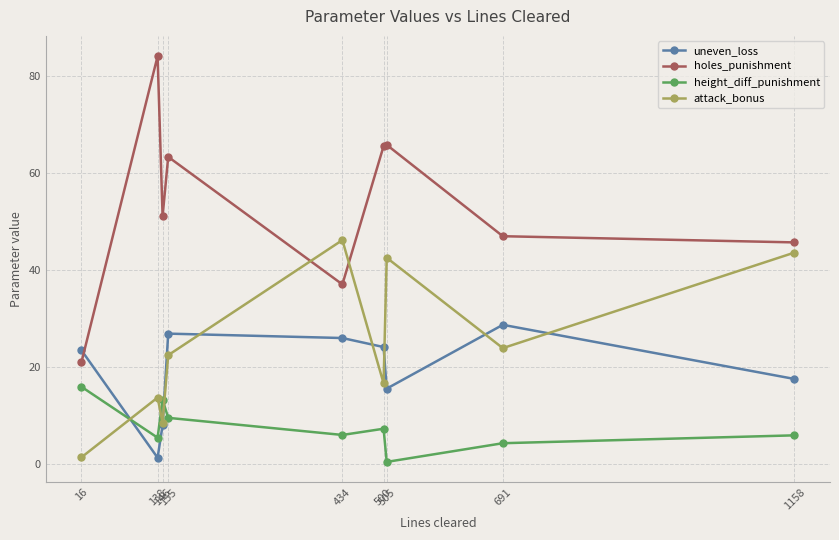

How many lines are shown in the chart?

4